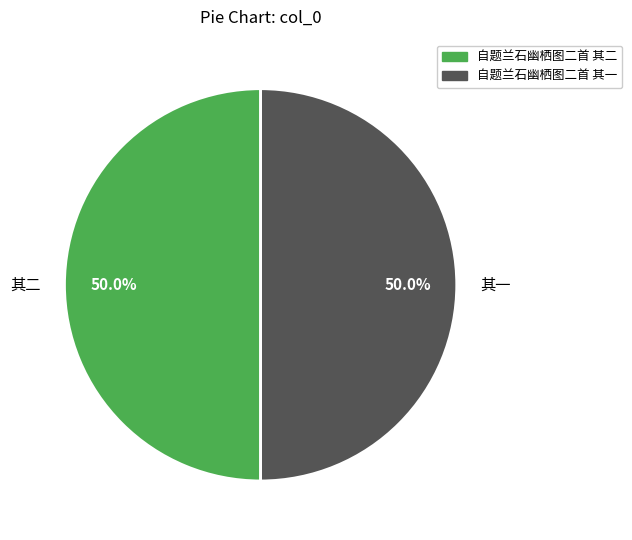

To the nearest percent, what portion does 自题兰石幽栖图二首 其二 represent?

50%